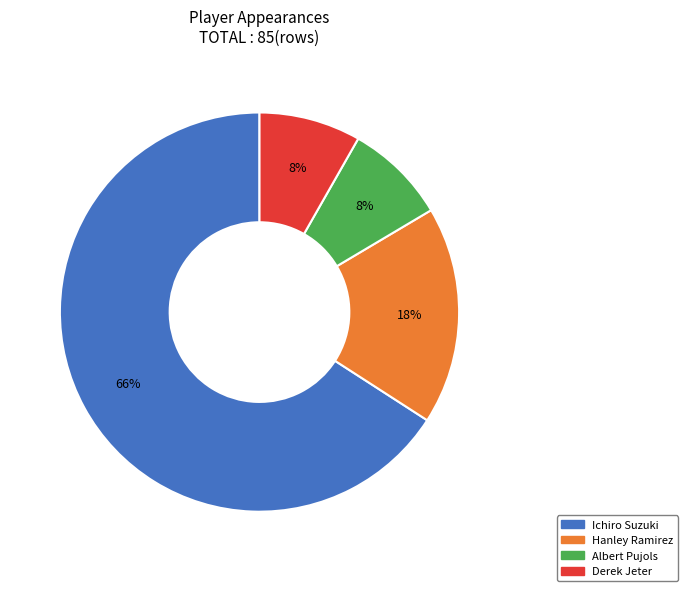

Which category accounts for the majority?

Ichiro Suzuki